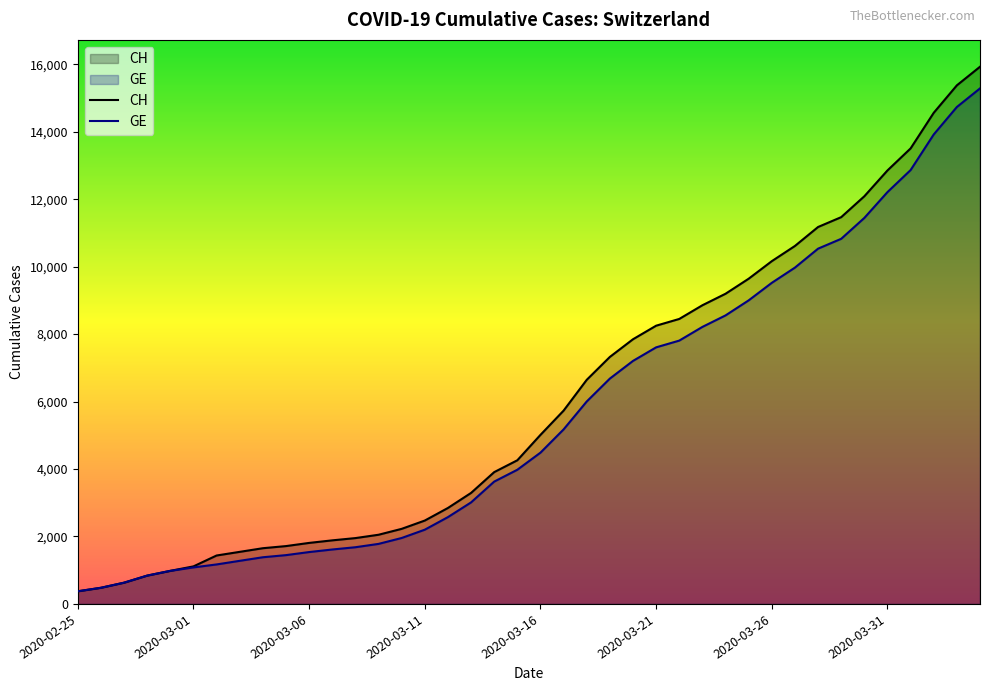

What is the difference between the maximum and minimum values in the GE series?

14909